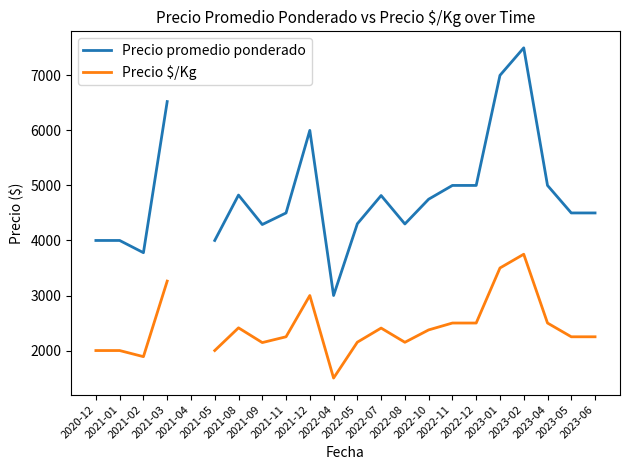

True or false: Precio promedio ponderado and Precio $/Kg intersect in this chart.

False